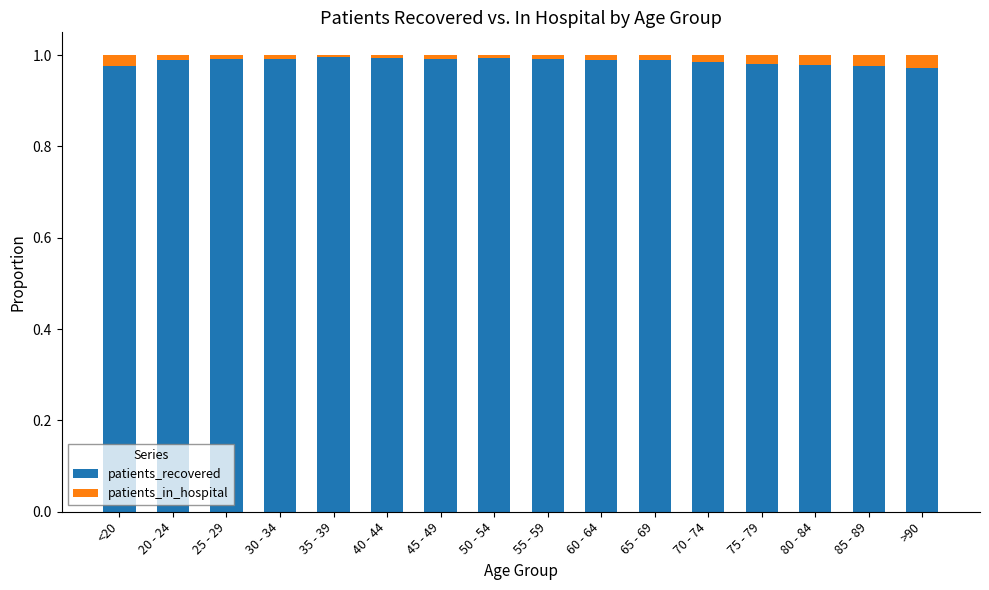

The value of patients_recovered at 50 - 54 is 1.0. True or false?

True